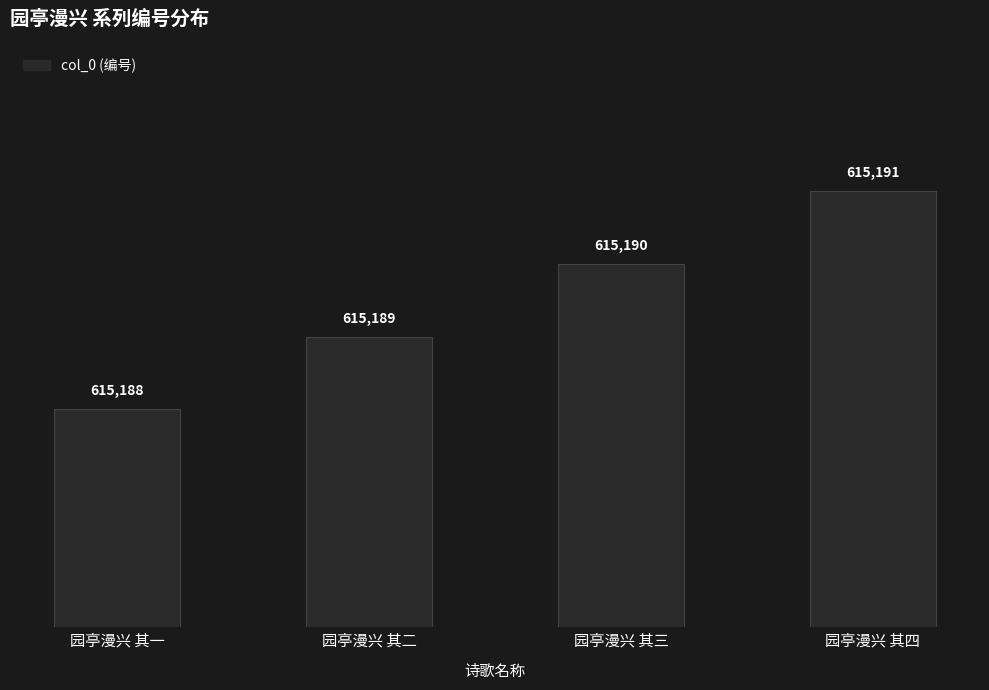

List the labels in order of value, largest first.

园亭漫兴 其四, 园亭漫兴 其三, 园亭漫兴 其二, 园亭漫兴 其一